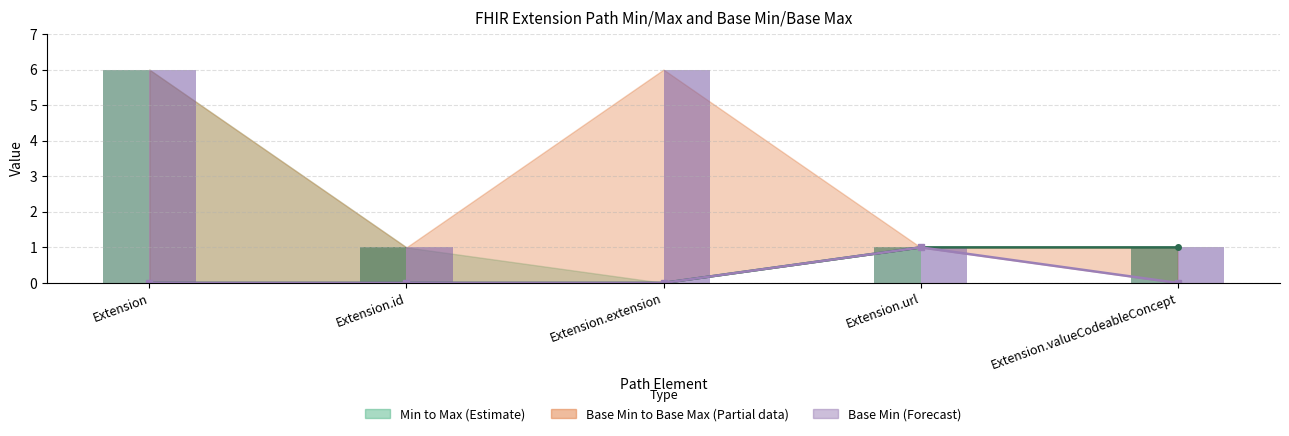

How many groups of bars are there?

5